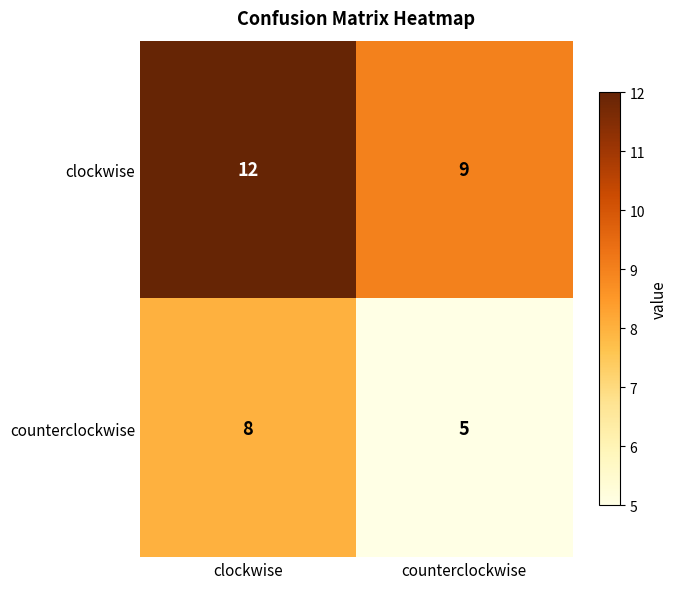

Which category has the highest value across all series?

clockwise